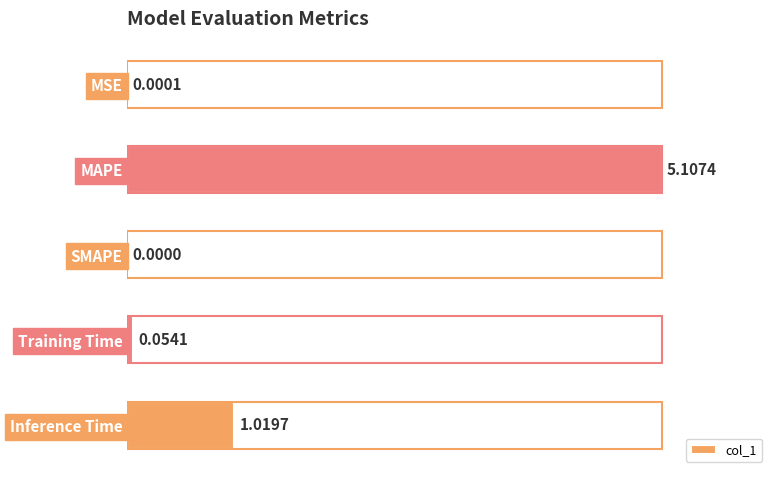

Are the bars horizontal?

Yes